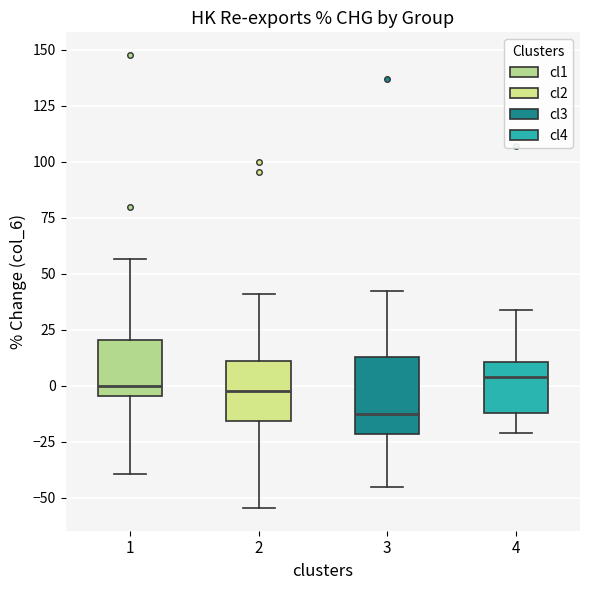

Reading left to right, read every box against the y-axis: the position of its median line, the range the box covers, and the ends of its whiskers. The values are not printed on the chart, so give them approximately, as read against the axis.

1: median 0, box -5 to 20, whiskers -40 to 55
2: median 0, box -15 to 10, whiskers -55 to 40
3: median -10, box -20 to 15, whiskers -45 to 40
4: median 5, box -10 to 10, whiskers -20 to 35